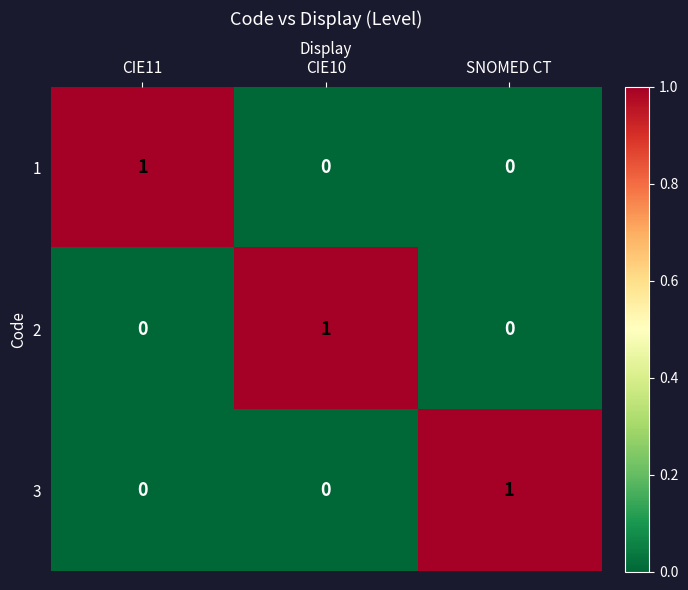

How many values in the 3 series exceed 0?

1